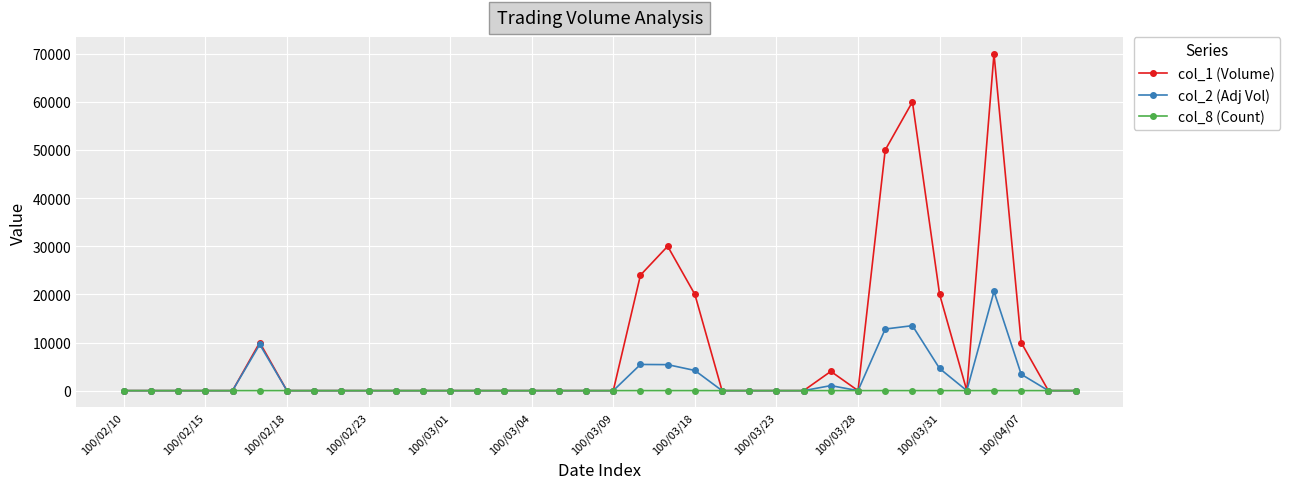

What is the average value of the col_1 (Volume) series?

8278